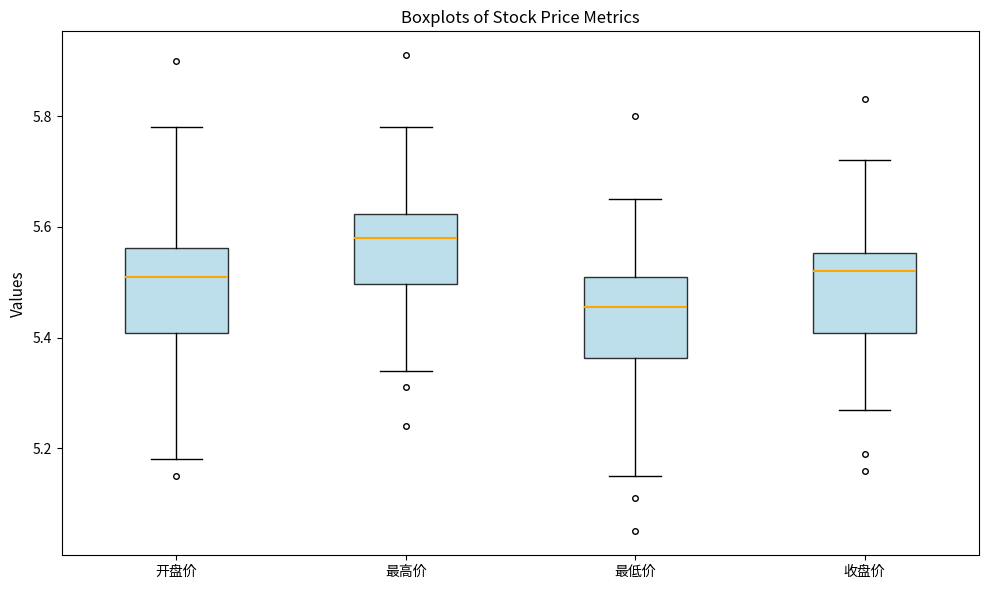

Which box's median line is the lowest?

最低价